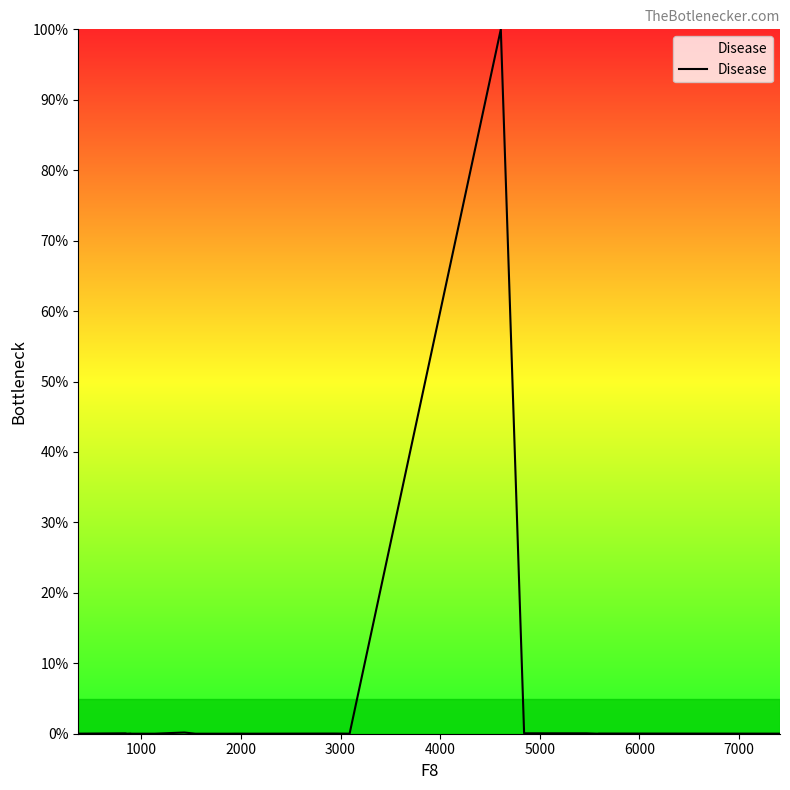

What is the difference between the maximum and minimum values?

100.0